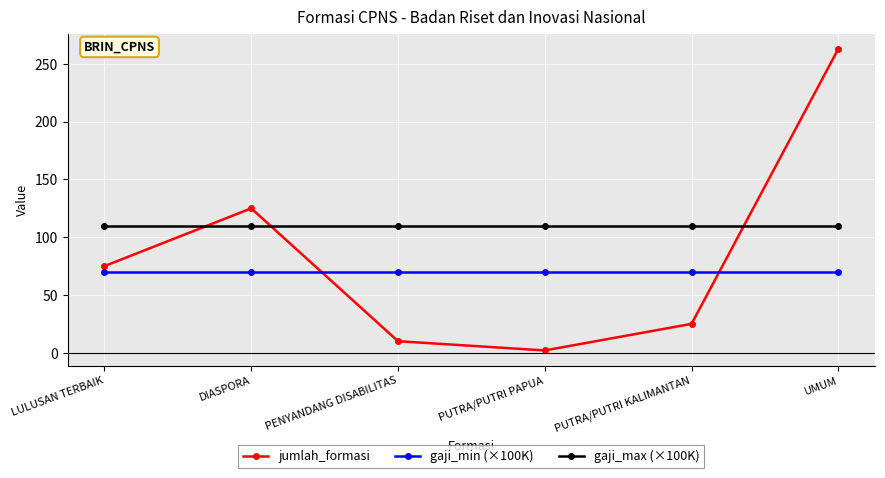

Is this an area chart (filled region under the line)?

No